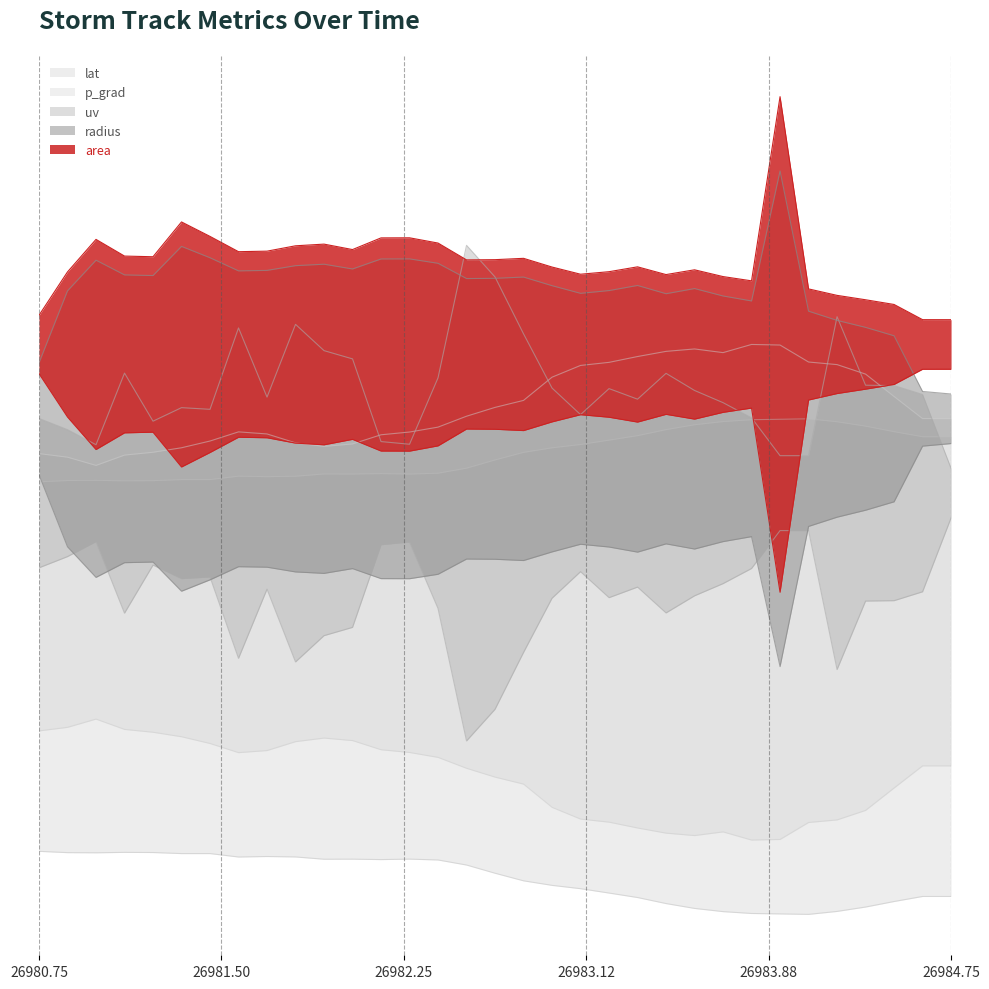

True or false: uv and lat intersect in this chart.

False